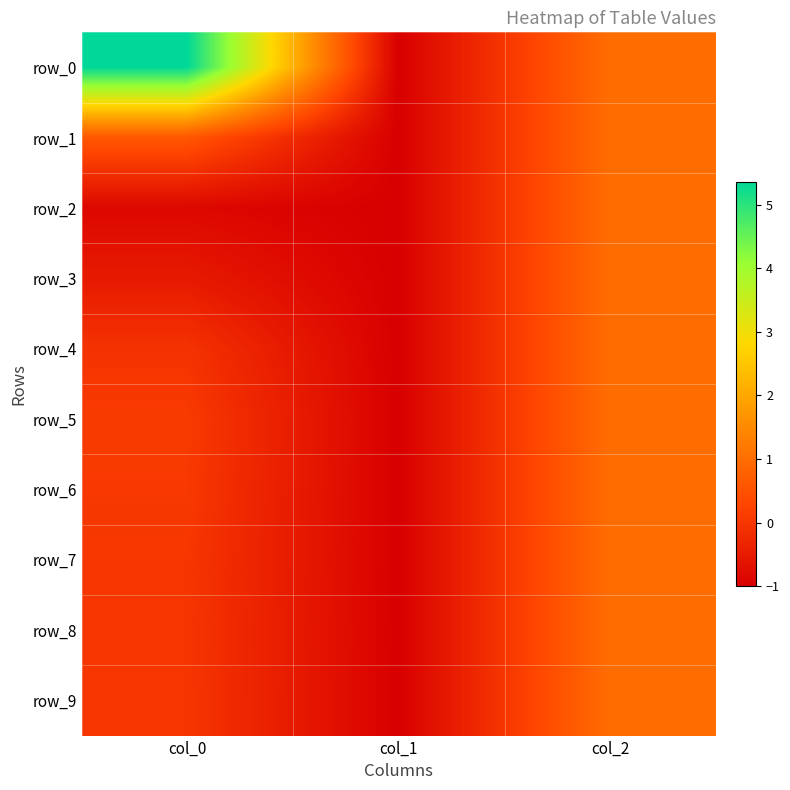

How many row_1 values are between -1 and 1?

3